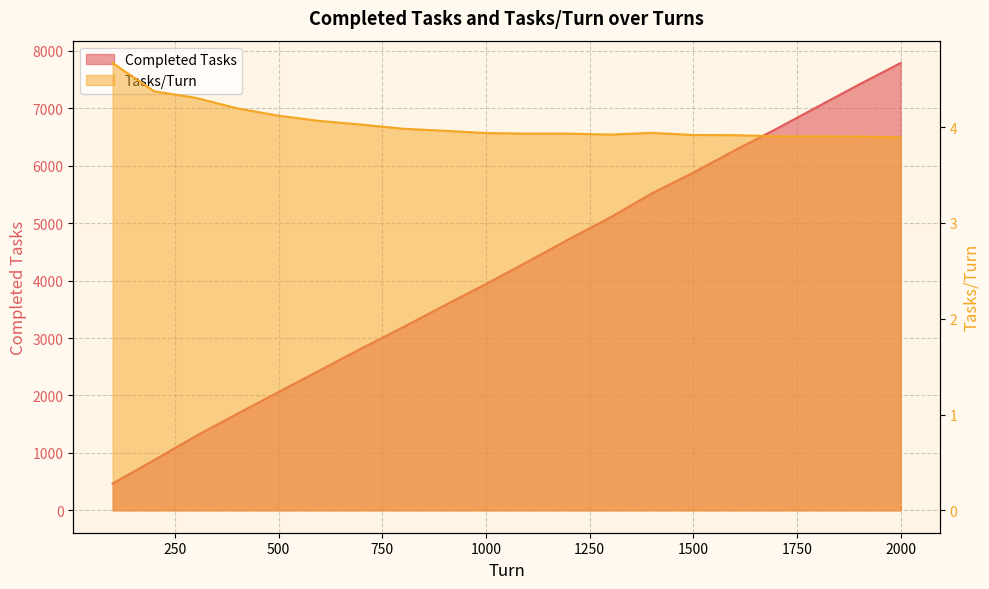

What are all the series names shown in the legend?

Completed Tasks, Tasks/Turn